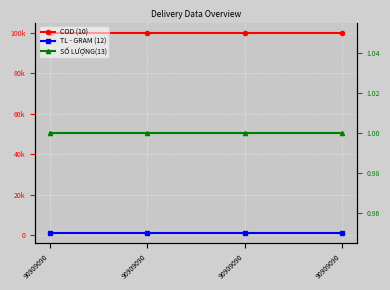

At how many categories does at least one series exceed 39264?

4